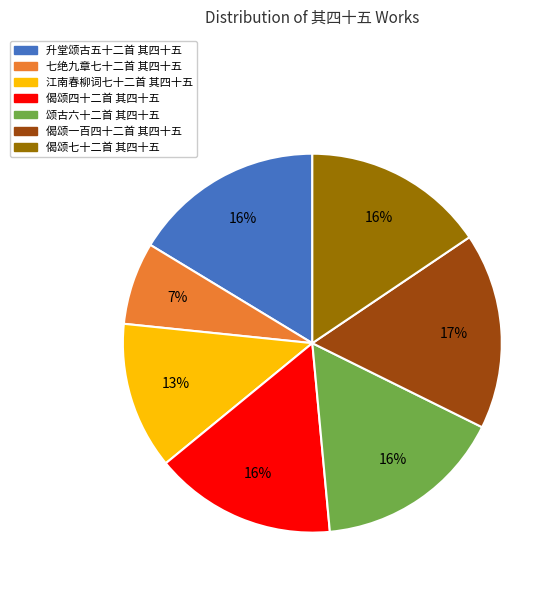

Is 七绝九章七十二首 其四十五 the majority of the pie?

No